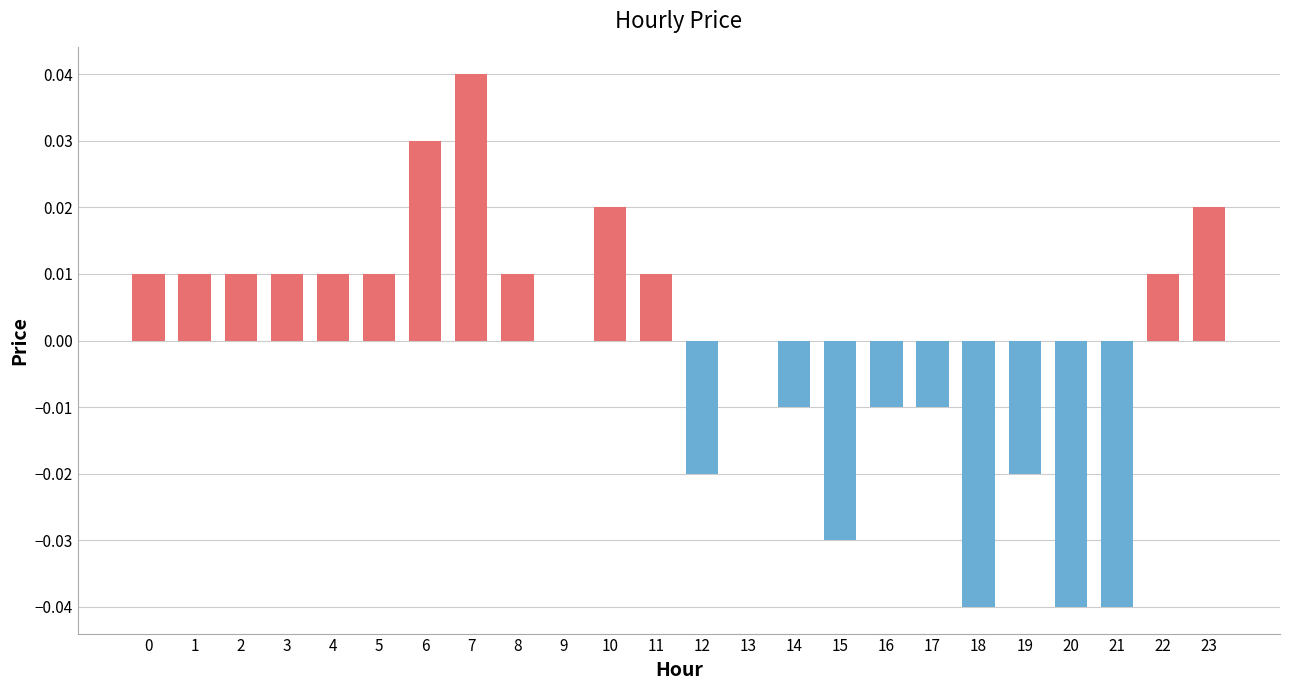

Count the number of categories in the chart.

24